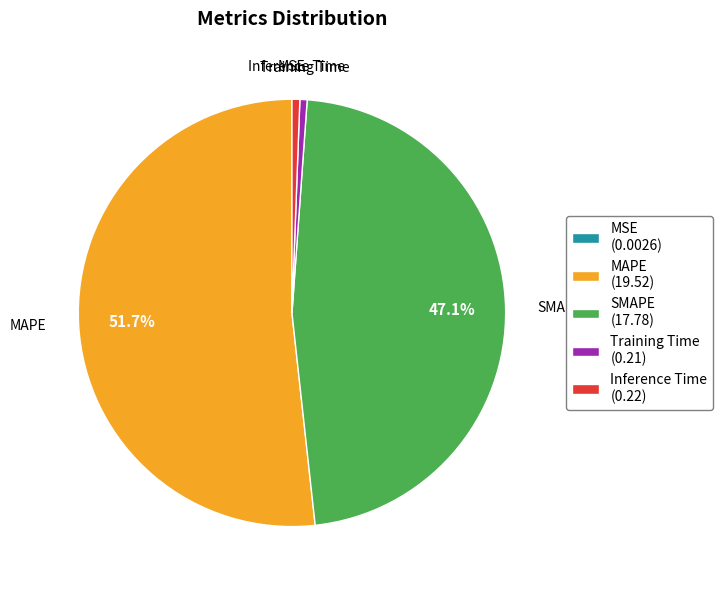

What percentage is the Training Time slice, to the nearest percent?

1%